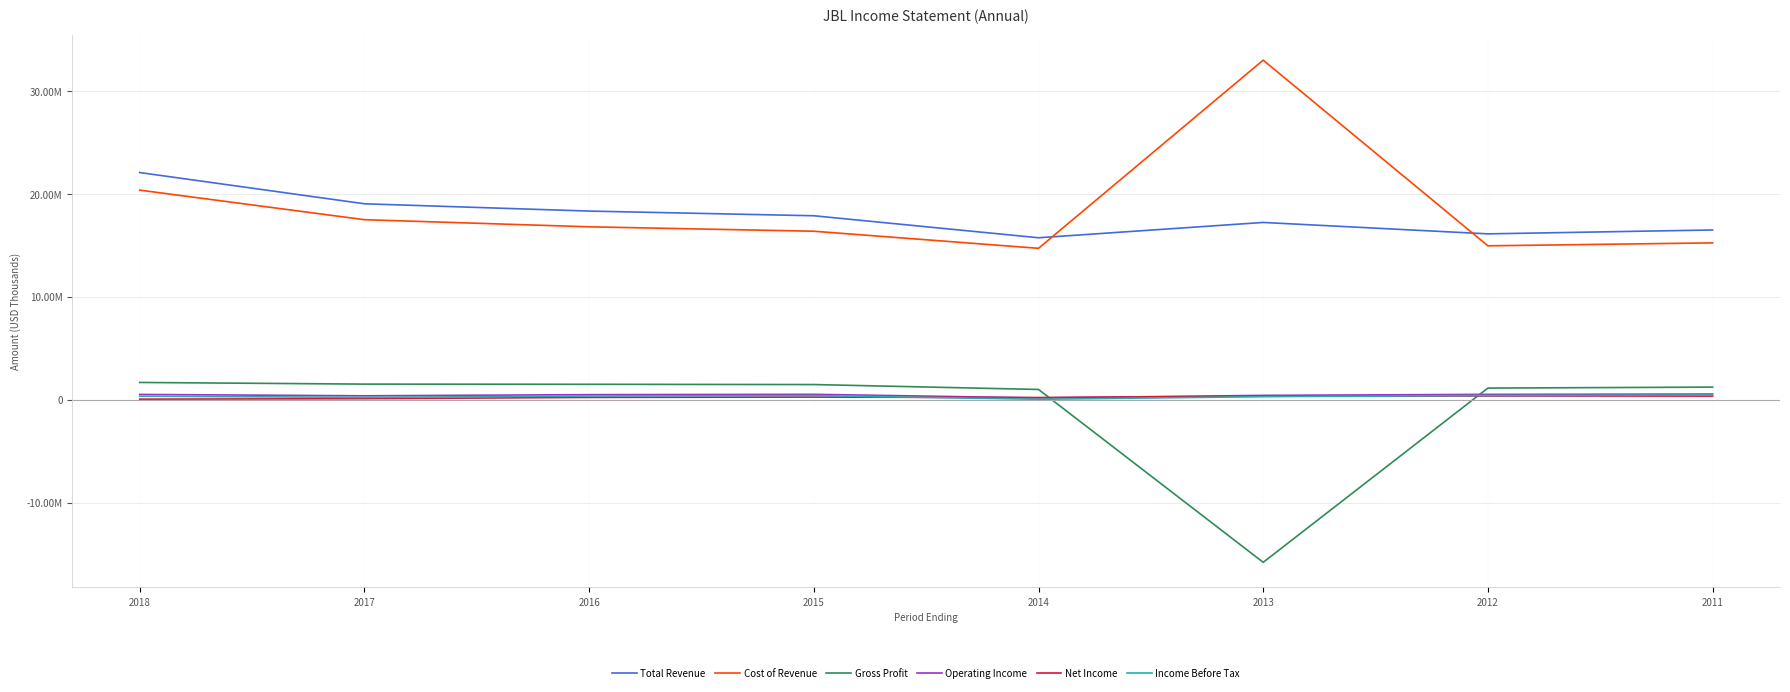

Which category has the highest value across all series?

2013